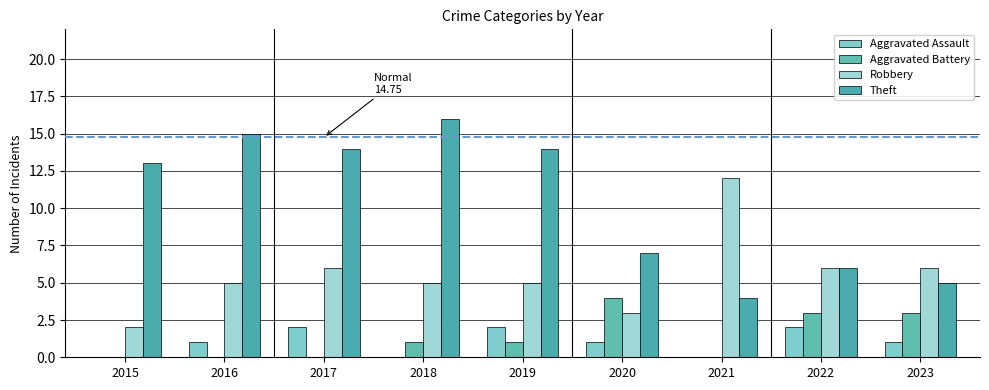

Which series changed the most between 2017 and 2020?

Theft